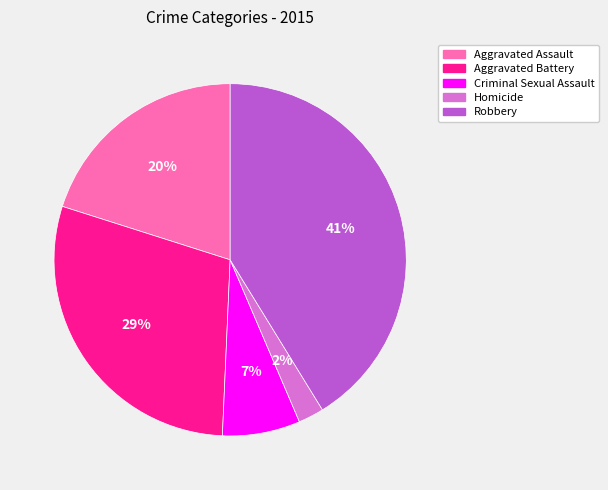

To the nearest percent, what portion does Criminal Sexual Assault represent?

7%